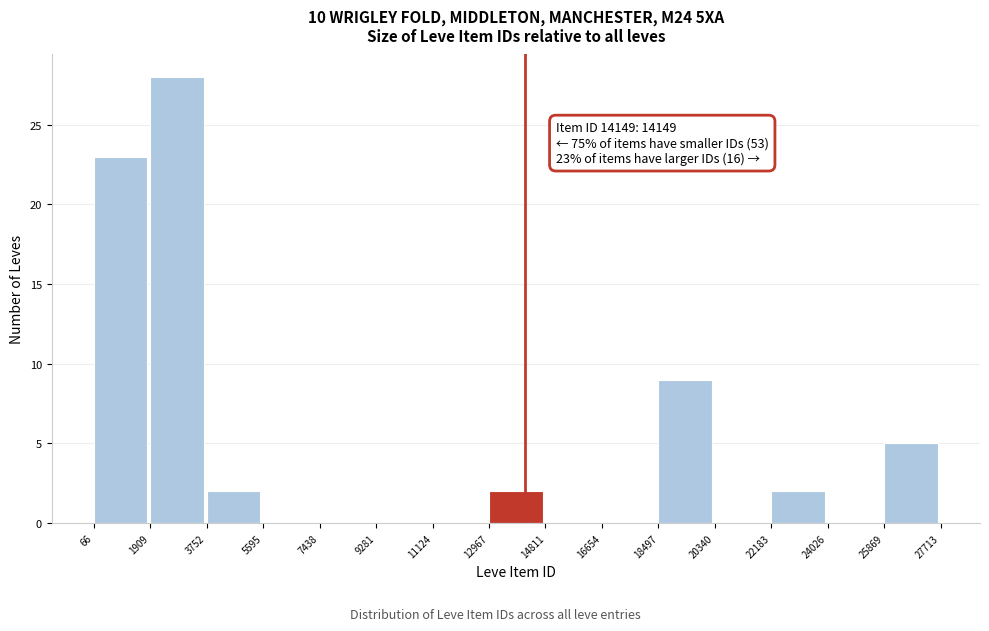

Which range on the x-axis has the tallest bar?

1909 to 3752